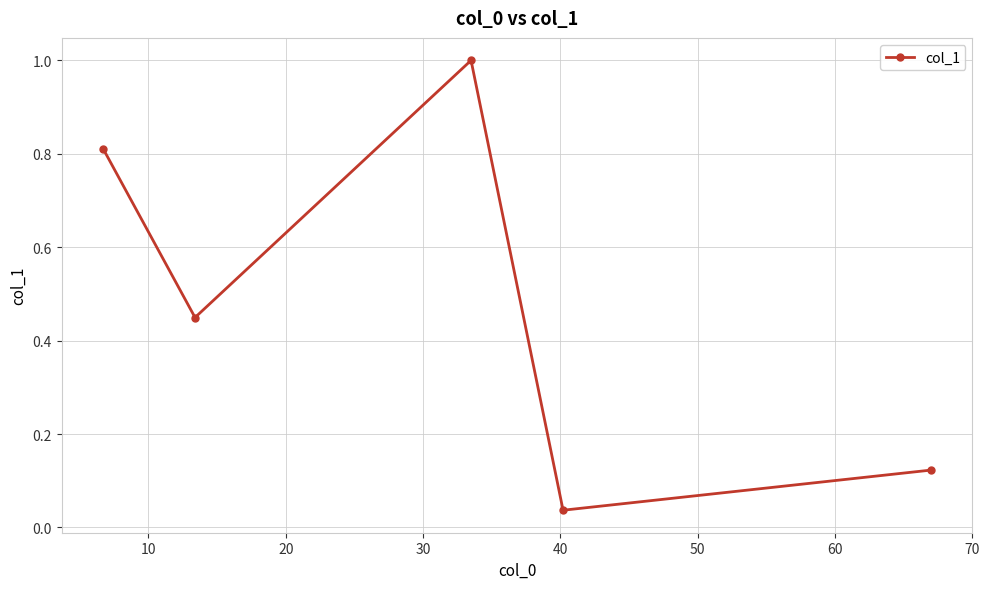

What is the difference between the maximum and second lowest values?

0.9